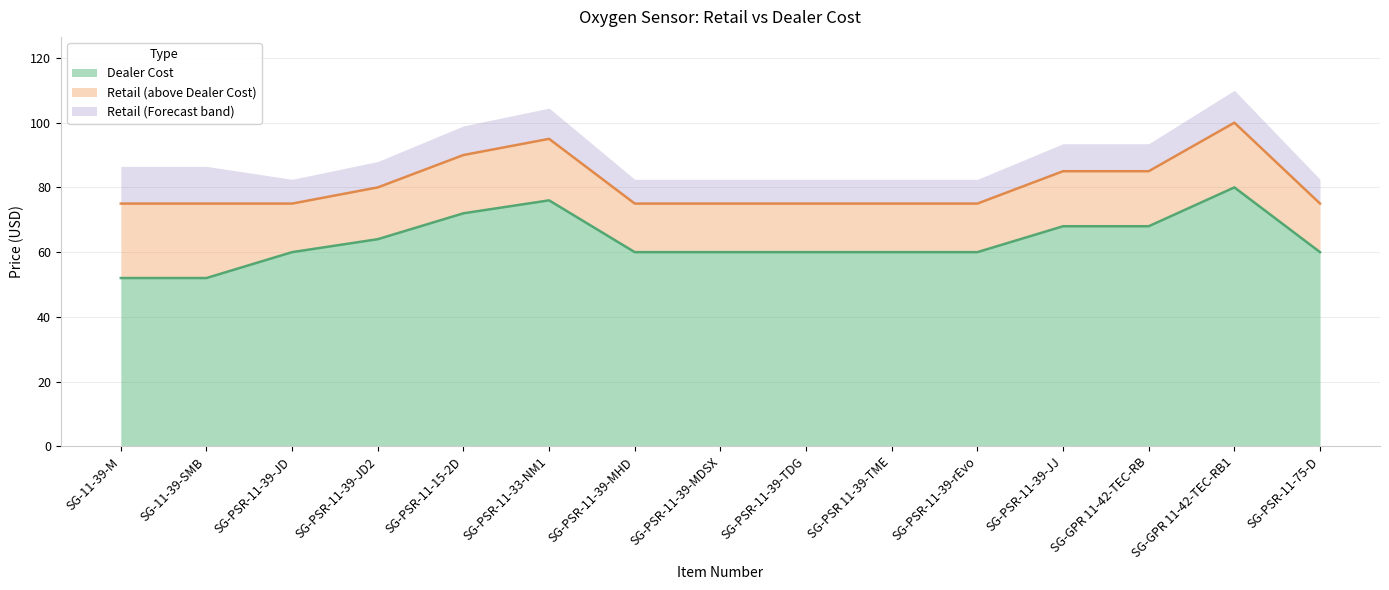

Where is the first local maximum for Retail?

SG-PSR-11-33-NM1